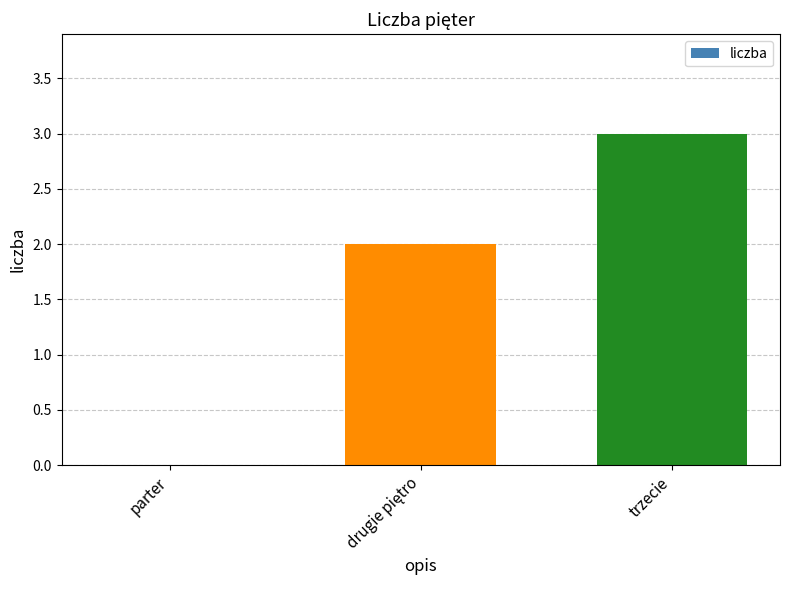

What is the change in value from parter to trzecie?

+3